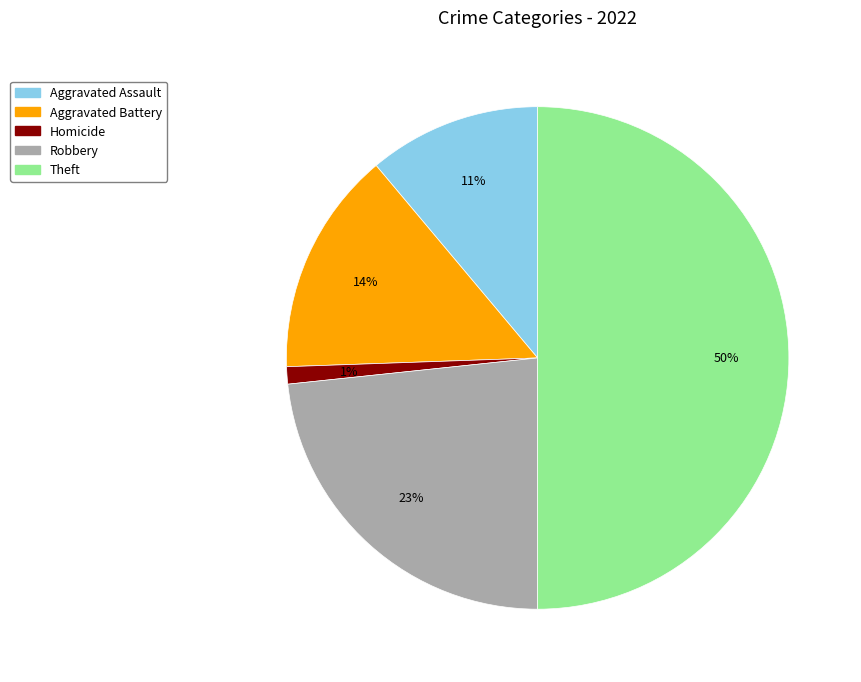

To the nearest percent, what is the average slice percentage?

20%